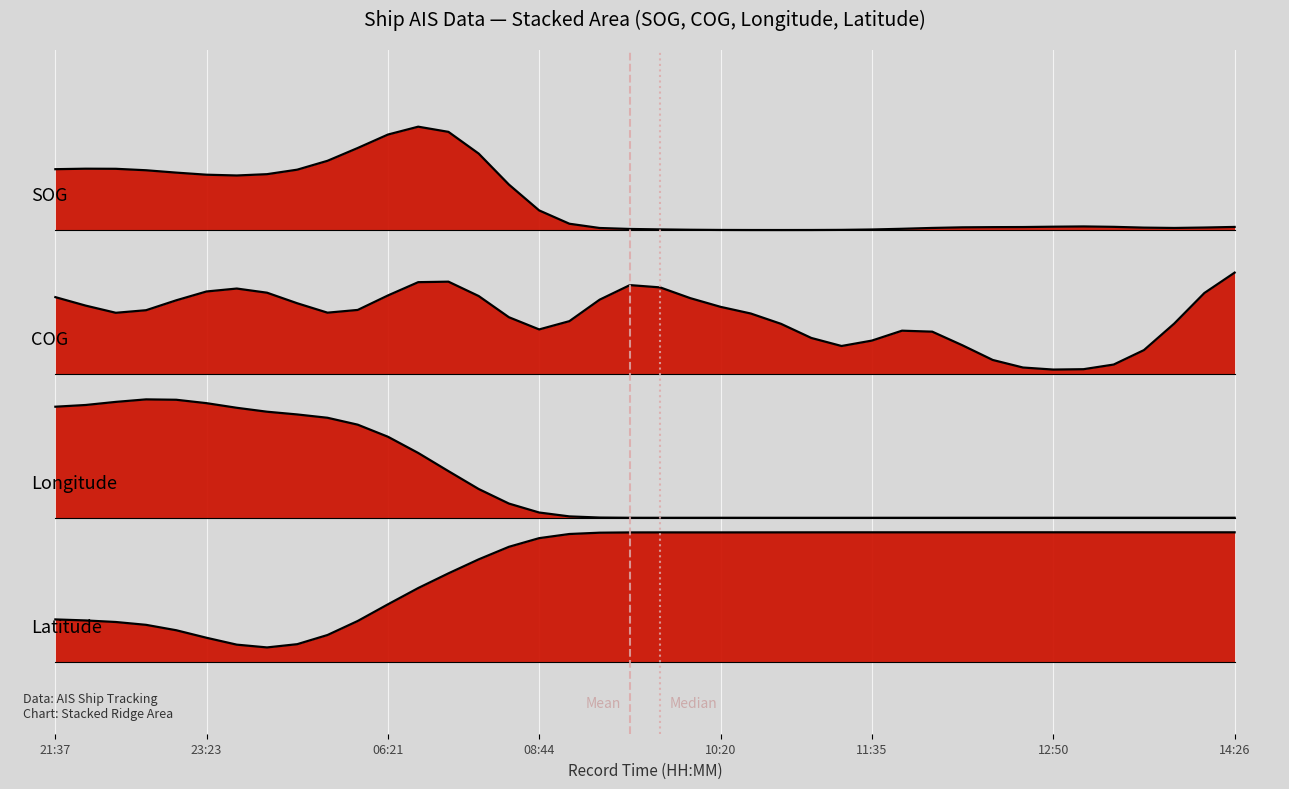

At which category does Longitude reach its first local valley?

2024-04-16 09:50